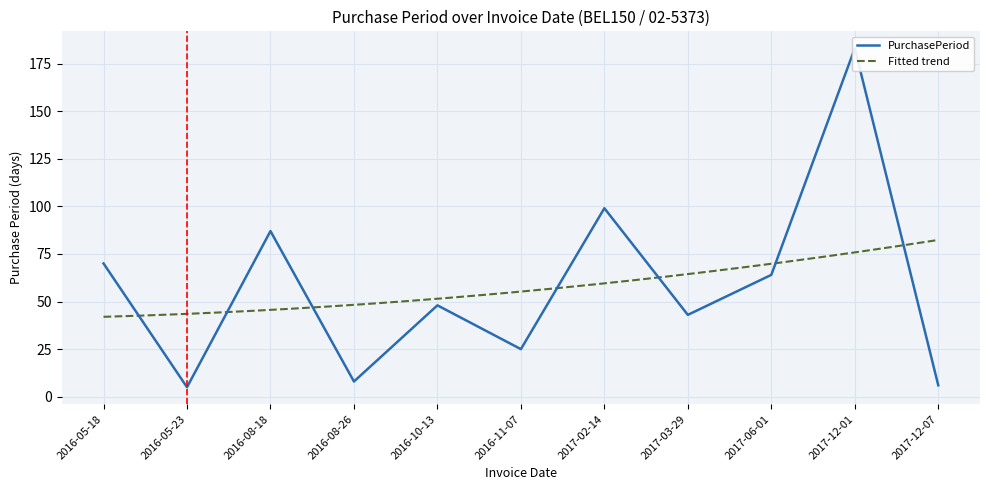

At which label does the data first exceed 48?

2016-05-18